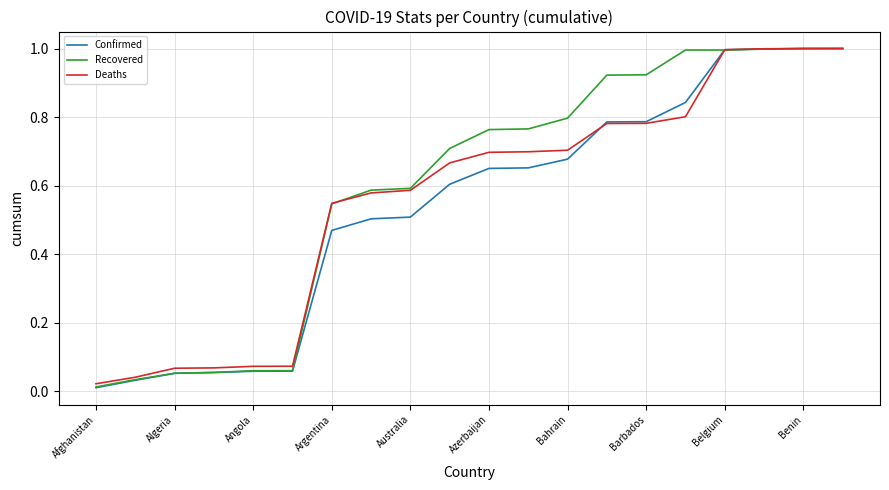

What is the maximum value shown in the chart?

1.0